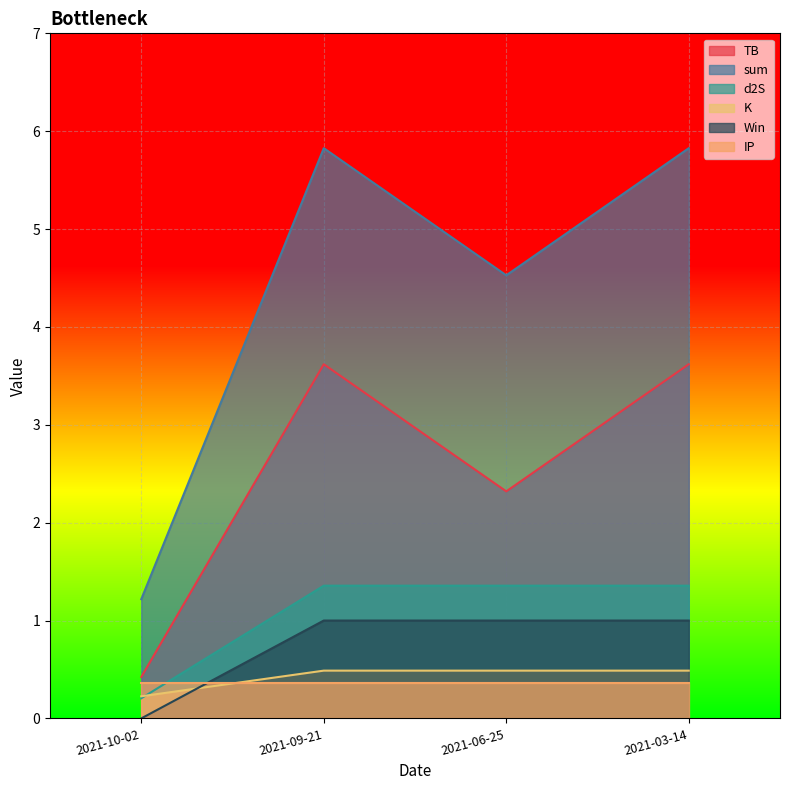

The Win series shows 1.0 at 2021-09-21. True or false?

True